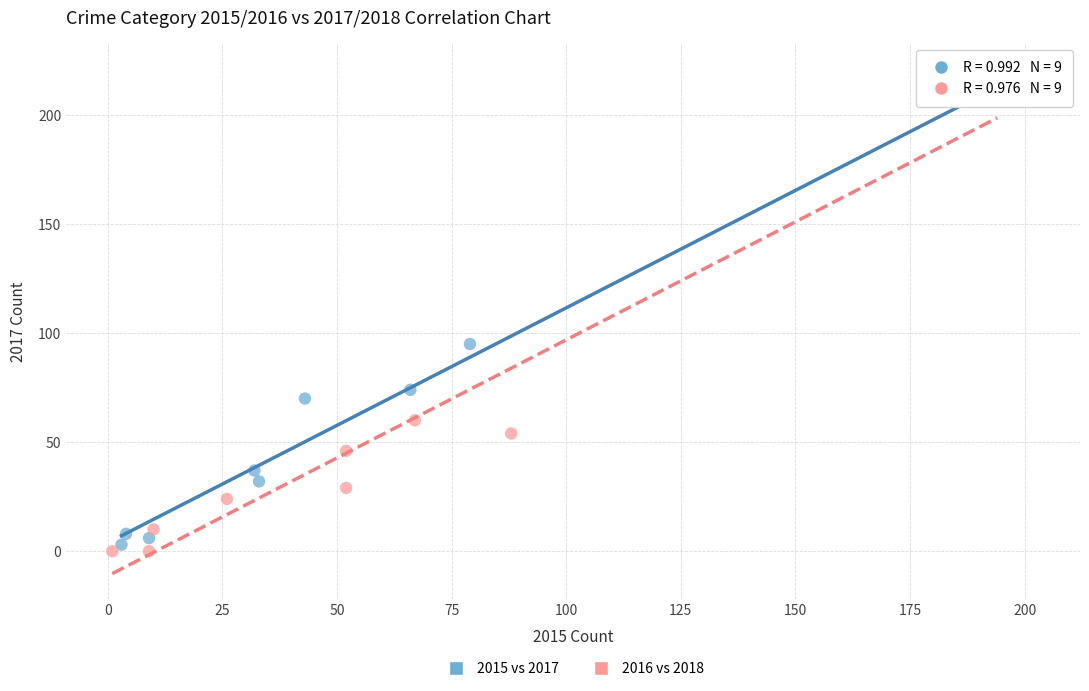

Which series has the largest Y range (max minus min)?

2016 vs 2018